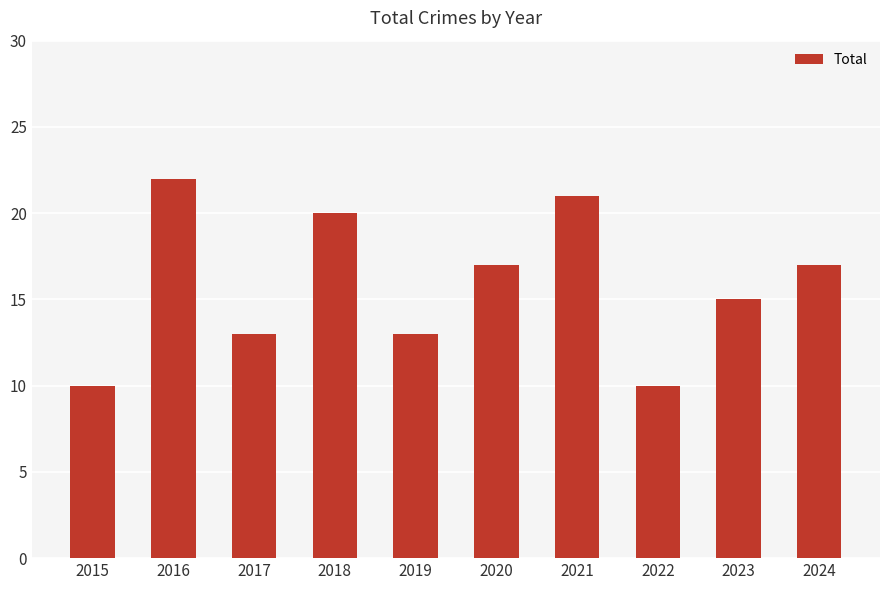

True or false: the data shows 15 at 2023.

True